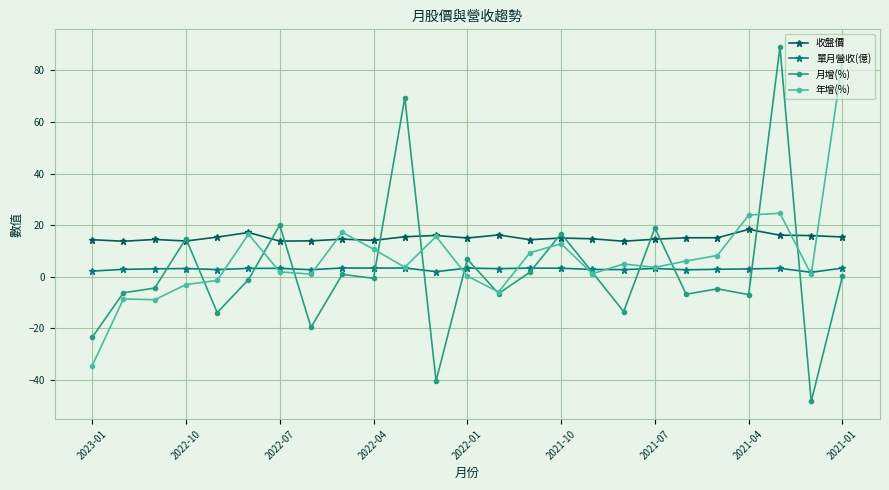

Which series has the widest spread of values?

月增(%)